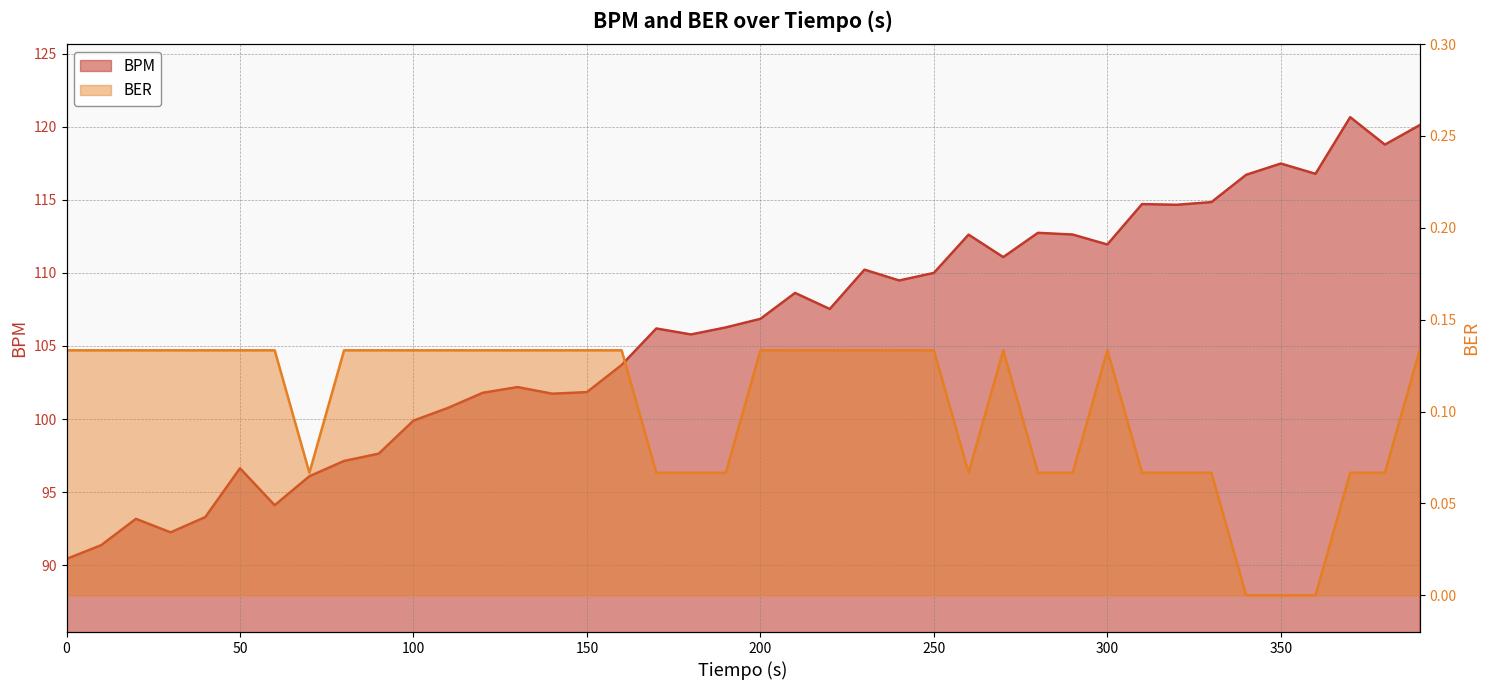

Where is BPM nearest to the value 105?

180